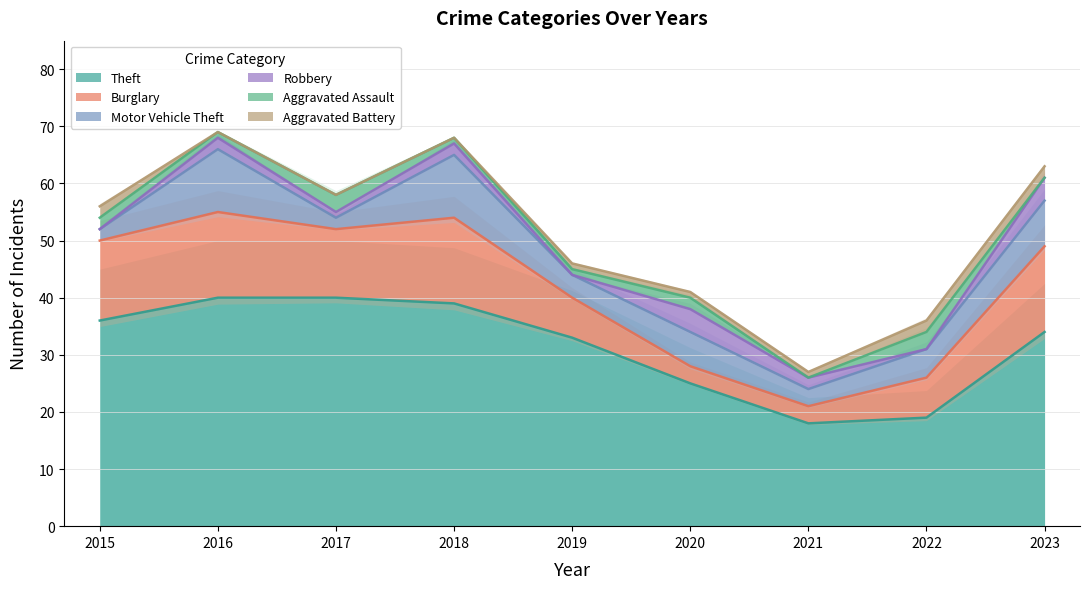

Is it true that Aggravated Battery equals 1 at 2019?

True